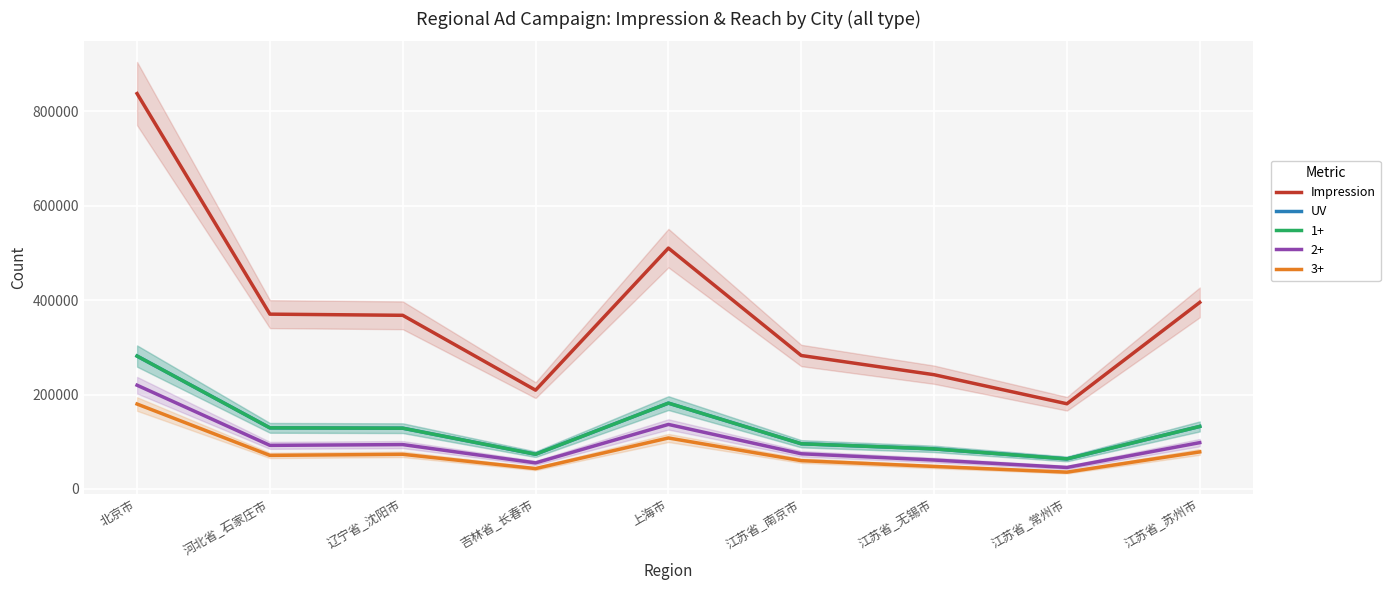

Rank the series at 江苏省_无锡市 from highest to lowest value.

Impression, UV